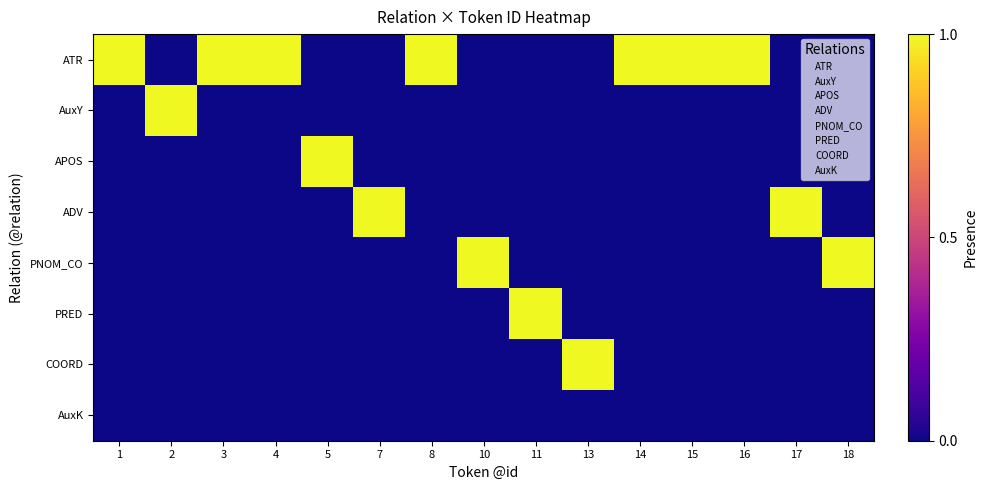

Between 1 and 13, which series saw the biggest shift?

ATR